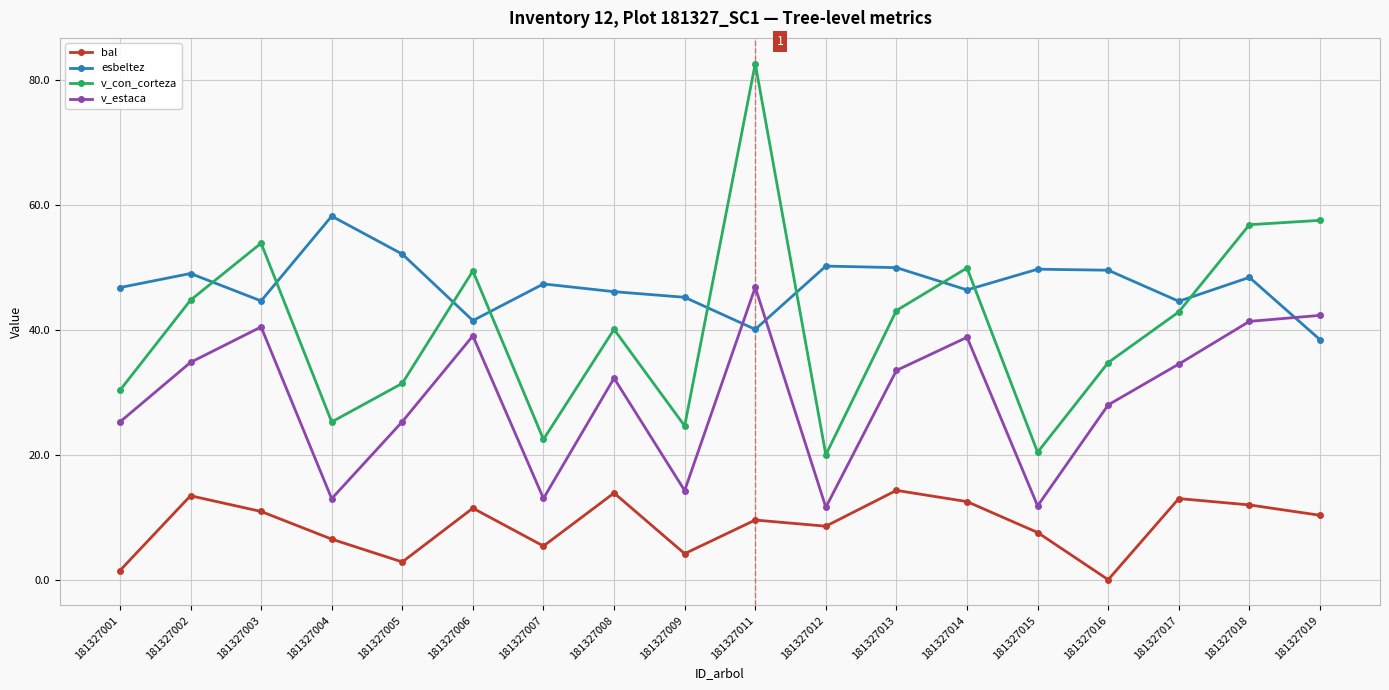

True or false: esbeltez has more than 2 interior local peaks.

True